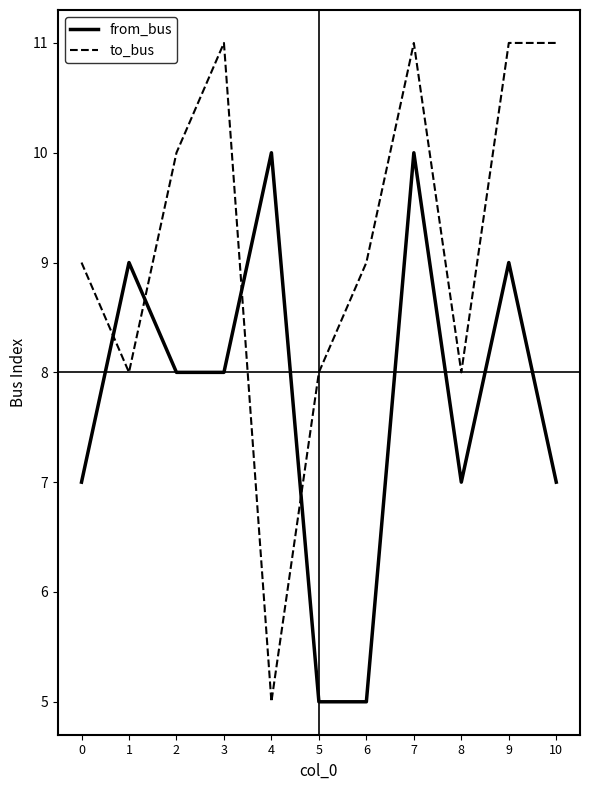

What is the average value of the to_bus series?

9